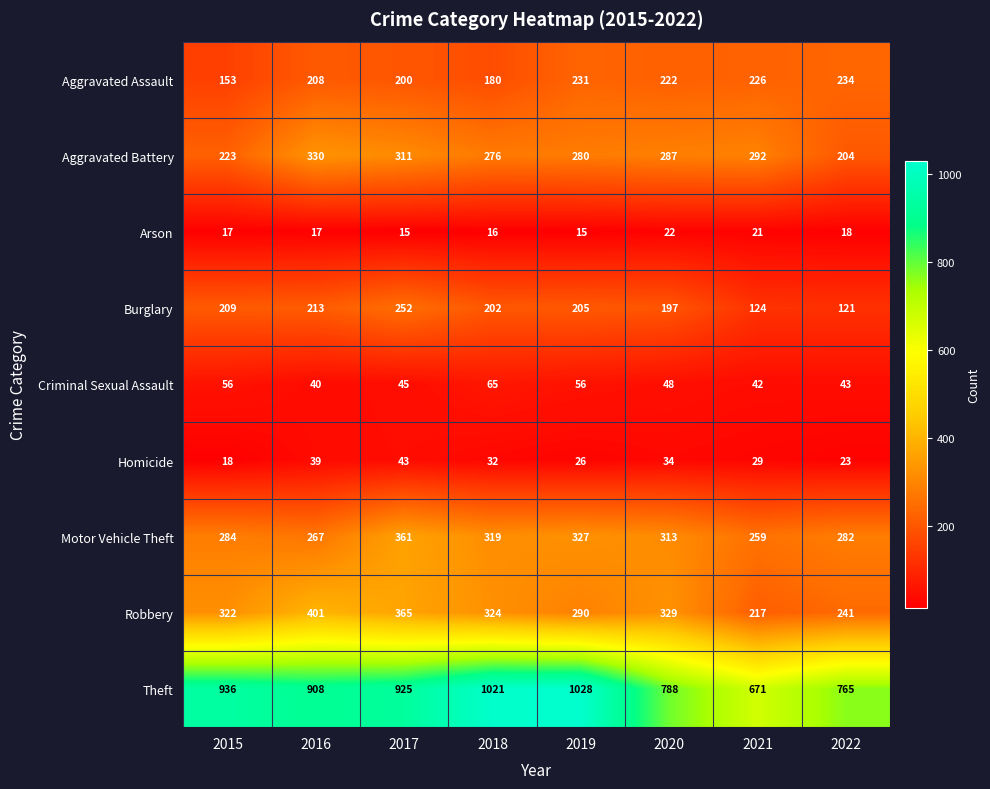

The Burglary series shows 303 at 2018. True or false?

False